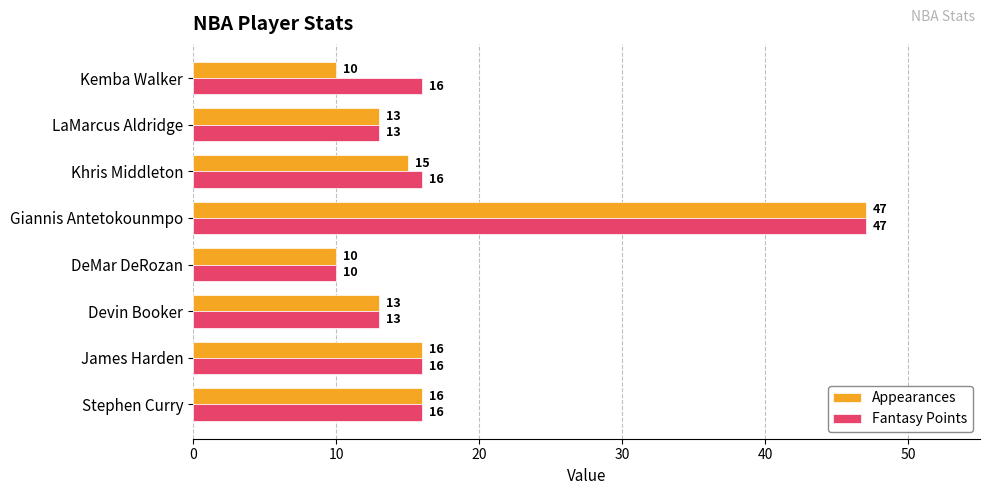

Rank the series by their average value, from highest to lowest.

Fantasy Points, Appearances